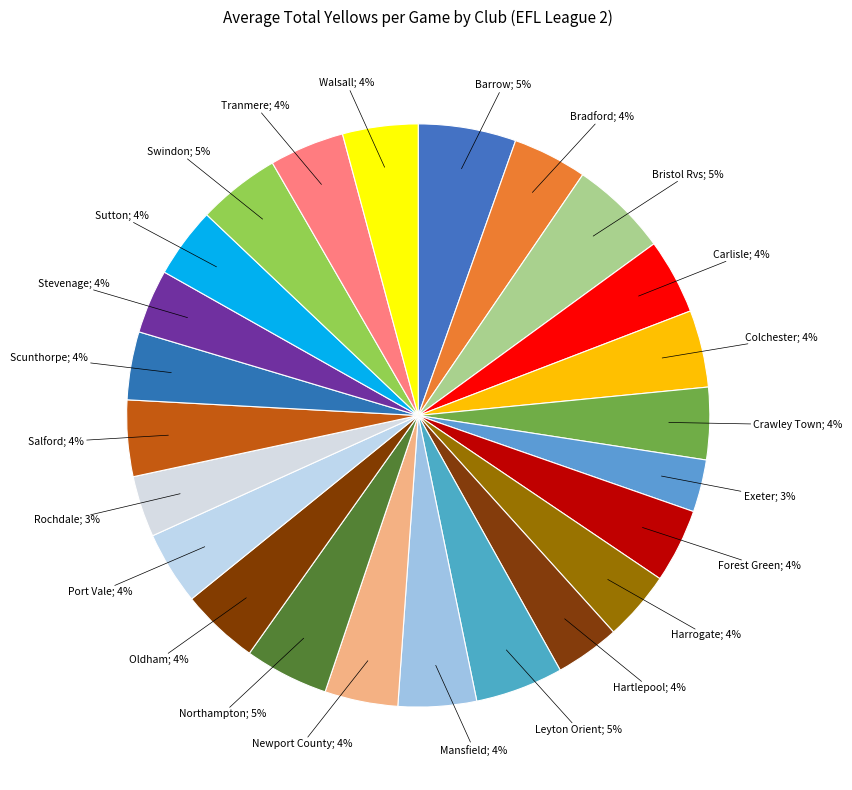

Which category has the biggest portion of the pie?

Bristol Rvs